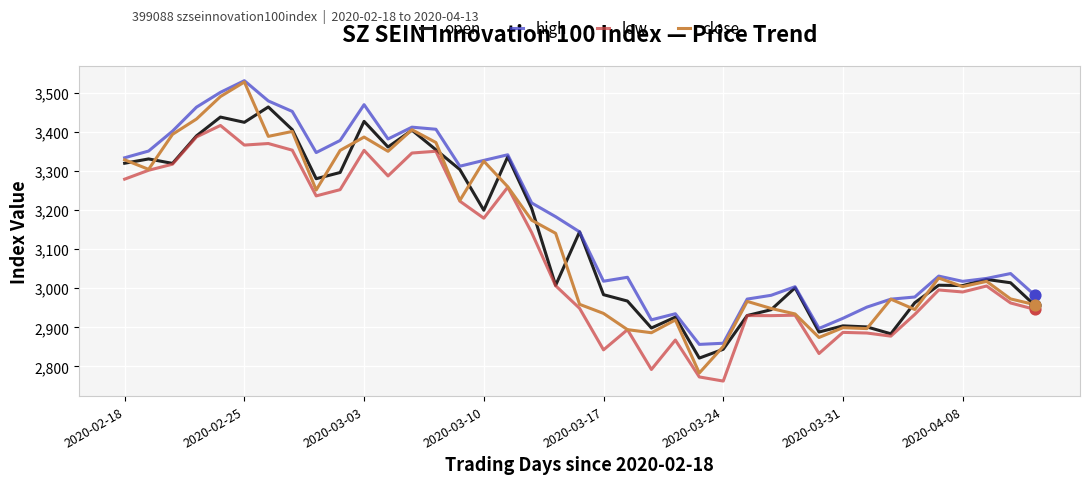

What is the maximum value shown in the chart?

3530.5